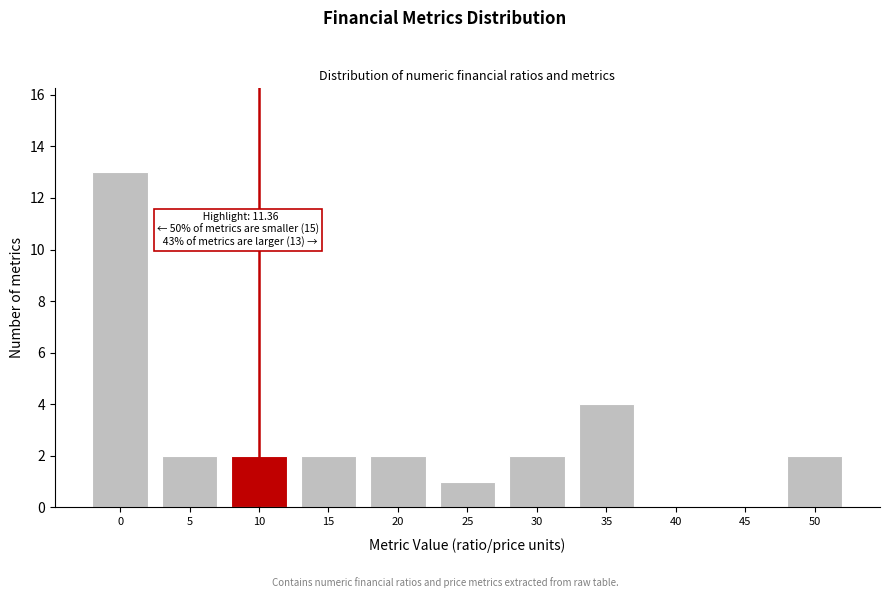

Reading left to right, what are all the values shown in this chart?

0=13	5=2	10=2	15=2	20=2	25=1	30=2	35=4	40=0	45=0	50=2